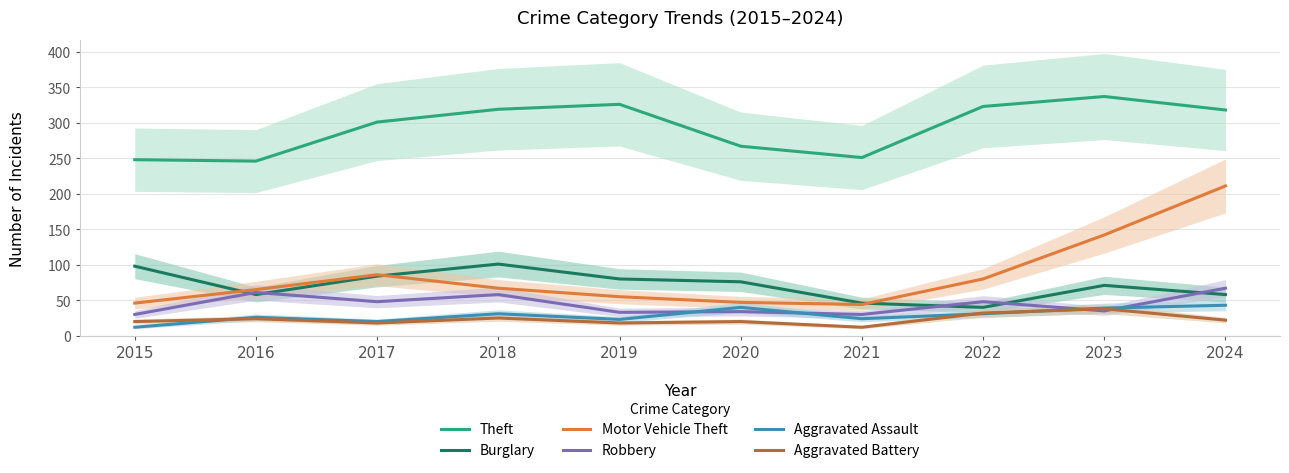

The value of Theft at 2021 is 87. True or false?

False